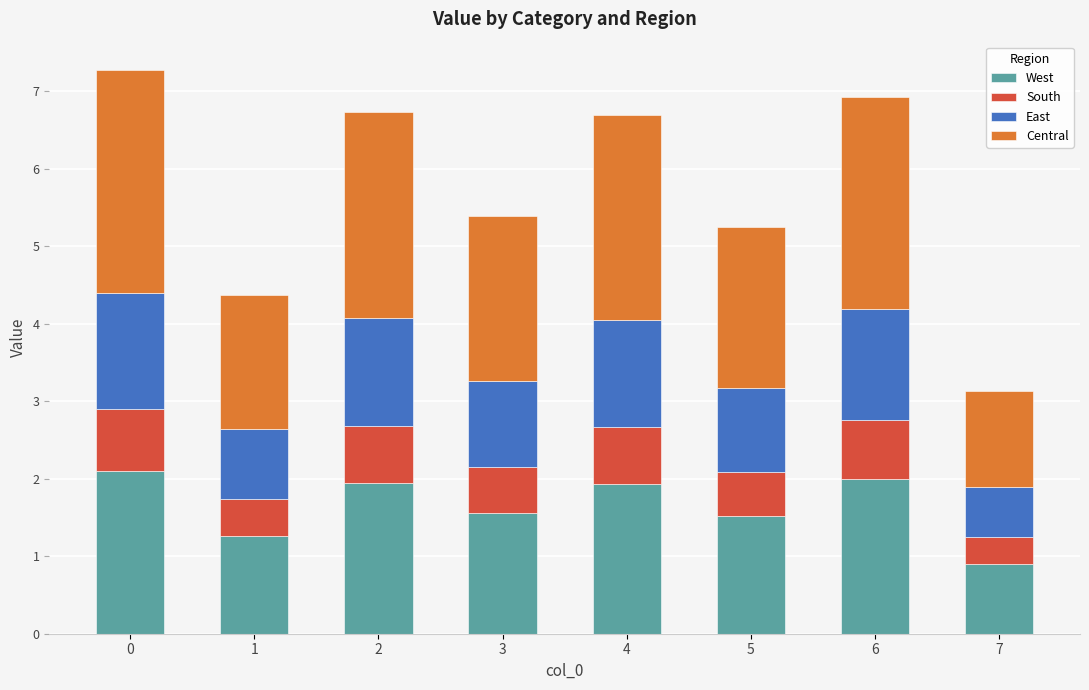

Are the bars horizontal?

No